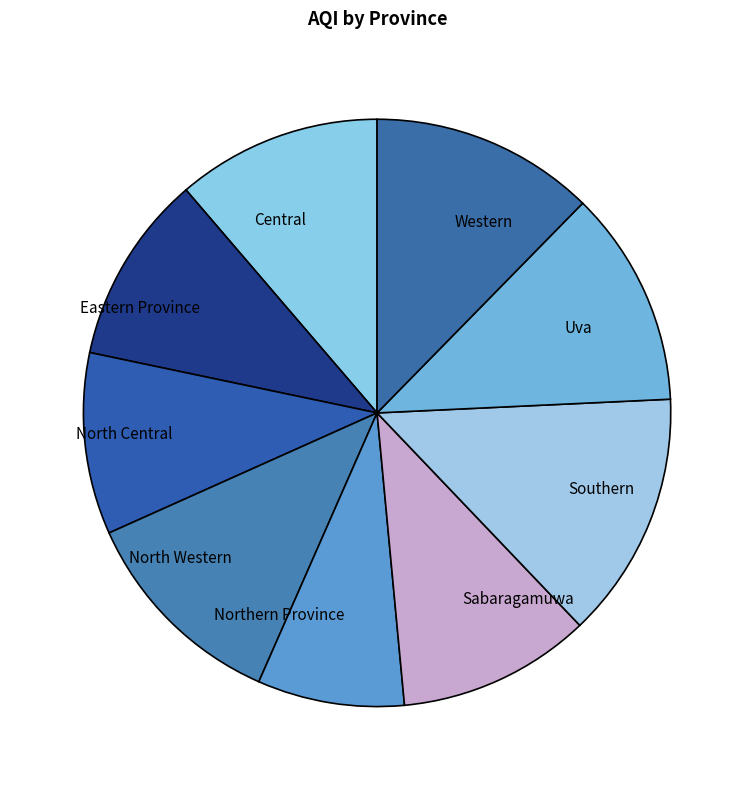

Combined, do Eastern Province and Sabaragamuwa account for over 50%?

No